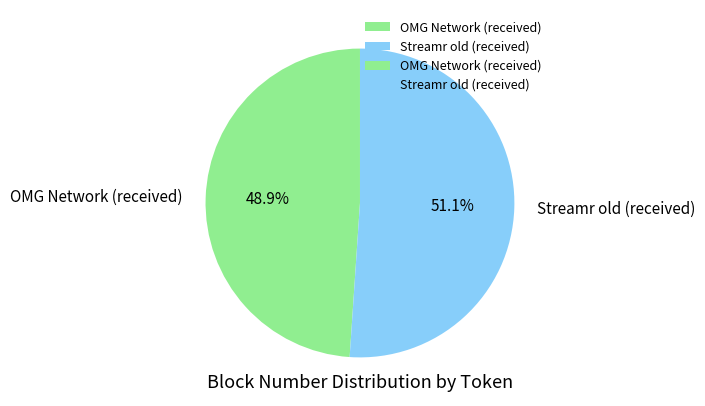

How many segments does this pie chart have?

2